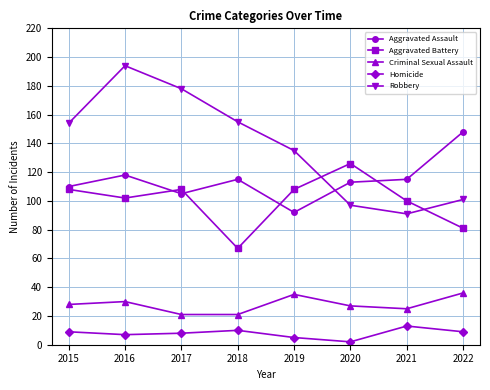

Is this an area chart (filled region under the line)?

No